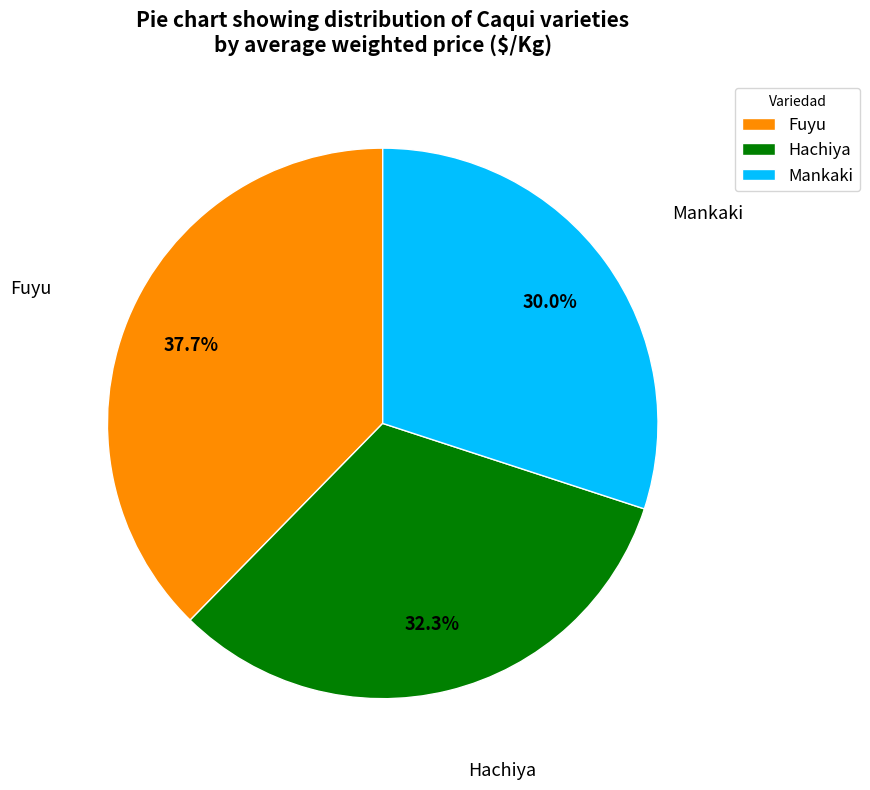

What portion of the pie excludes Hachiya?

67.7%